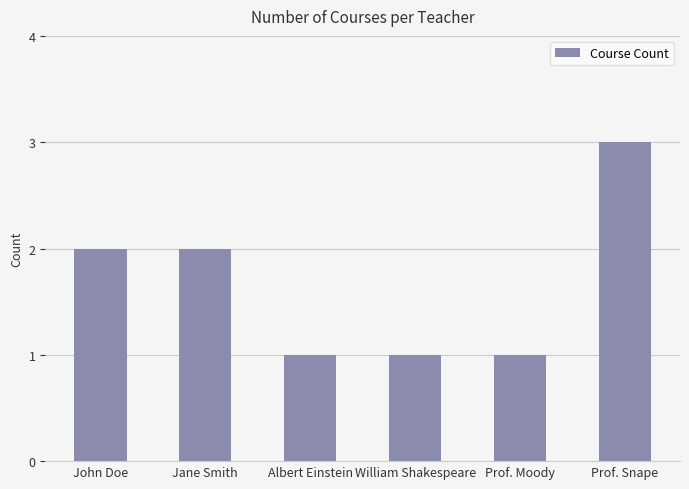

What is the label of the 4th bar from the right?

Albert Einstein